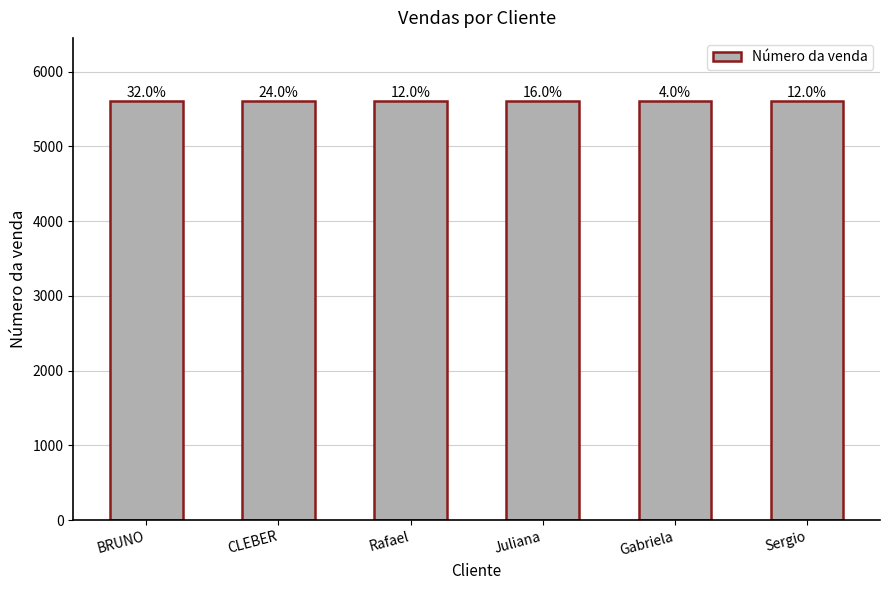

Is it true that the value at Gabriela is 5609?

True